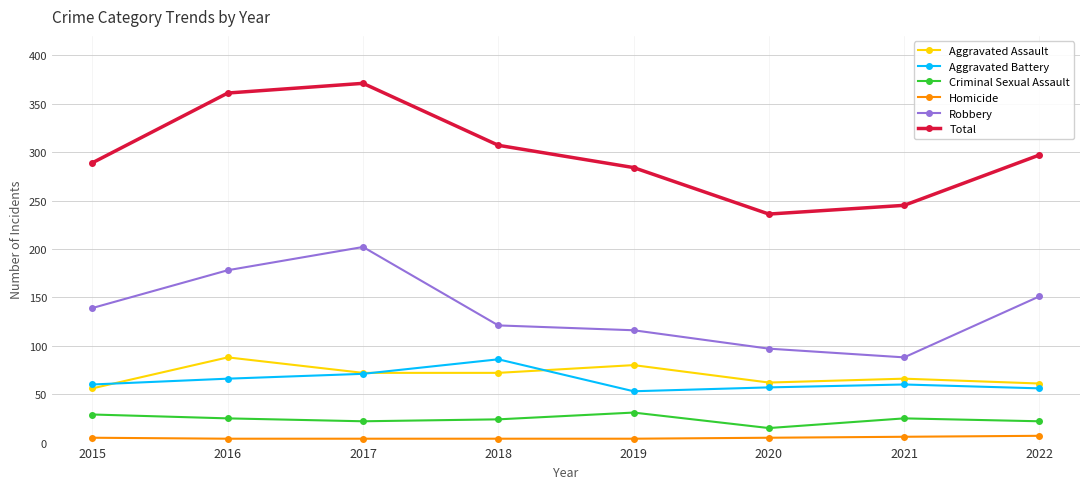

How many series are shown in this chart?

6